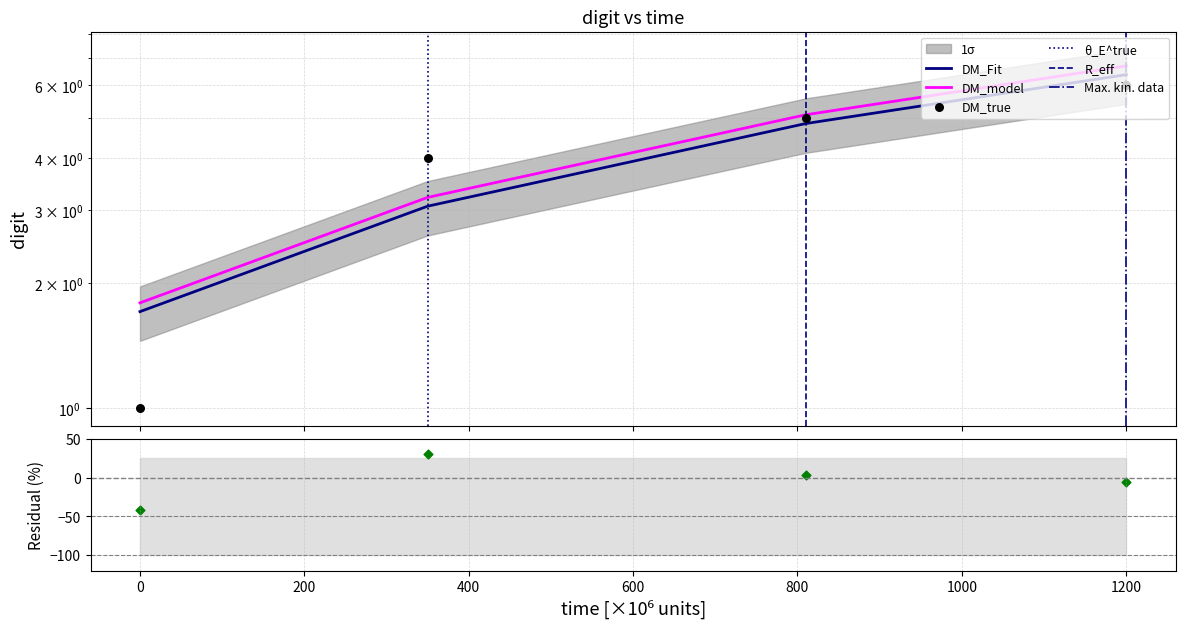

What is the change in value from 83394912535557 to 83395262439307?

+3